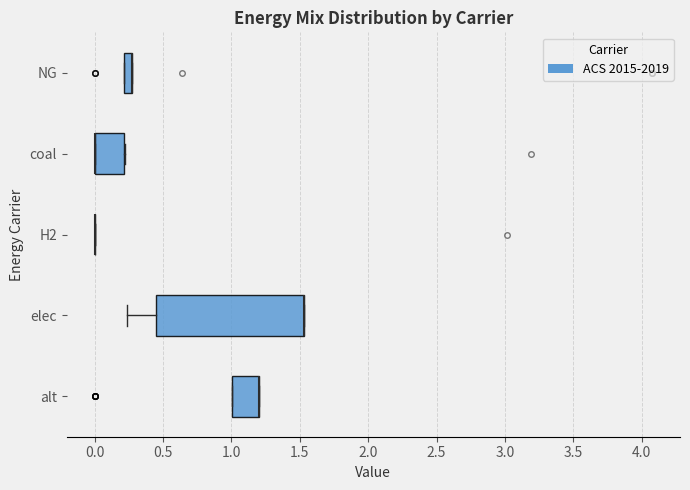

Where does the left whisker of the box for elec end on the x-axis? The values are not printed on the chart, so give them approximately, as read against the axis.

0.25